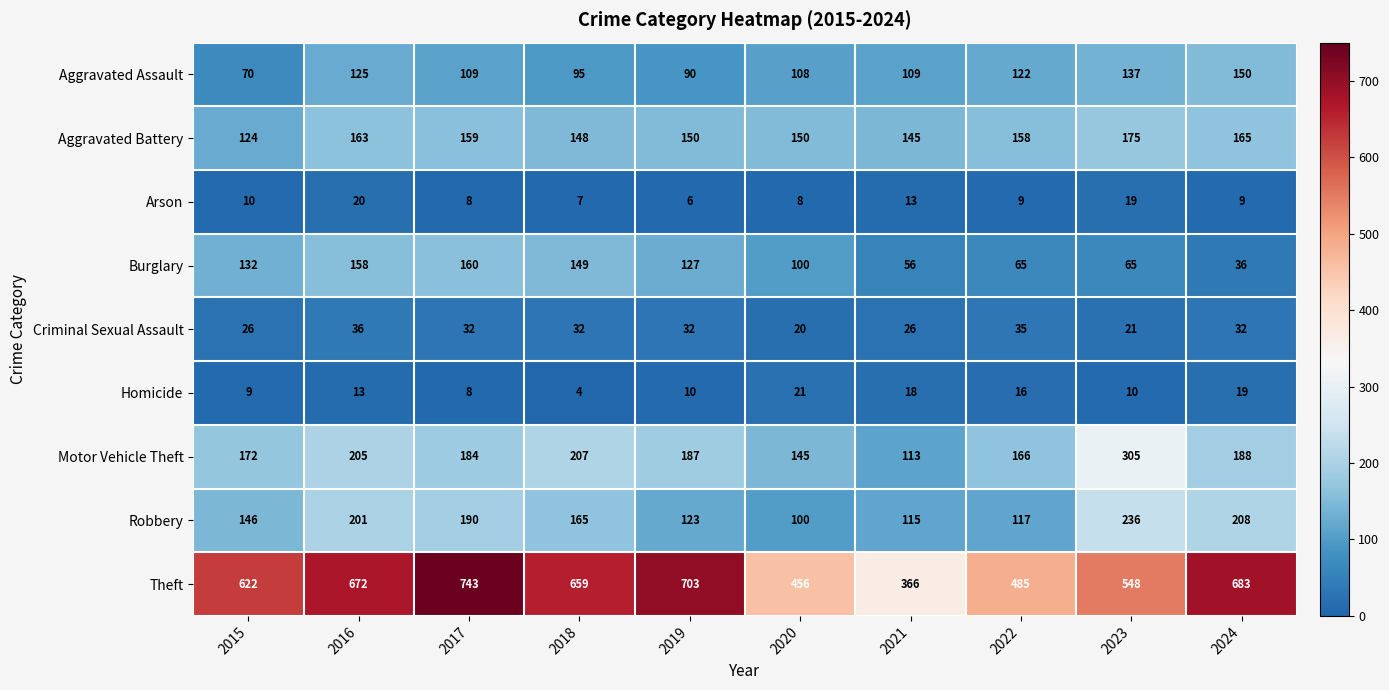

Between 2016 and 2024, which series saw the biggest shift?

Burglary